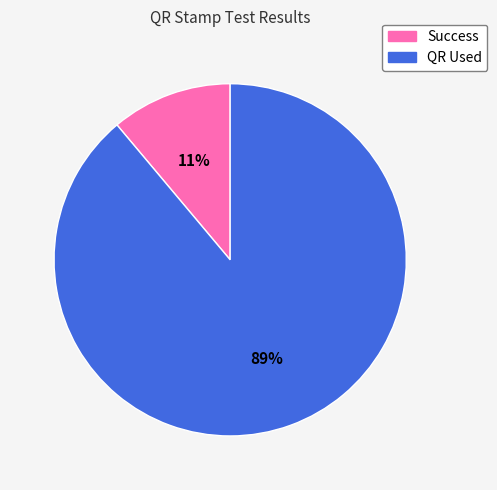

What is the ratio of the value at Success to the value at QR Used?

0.1